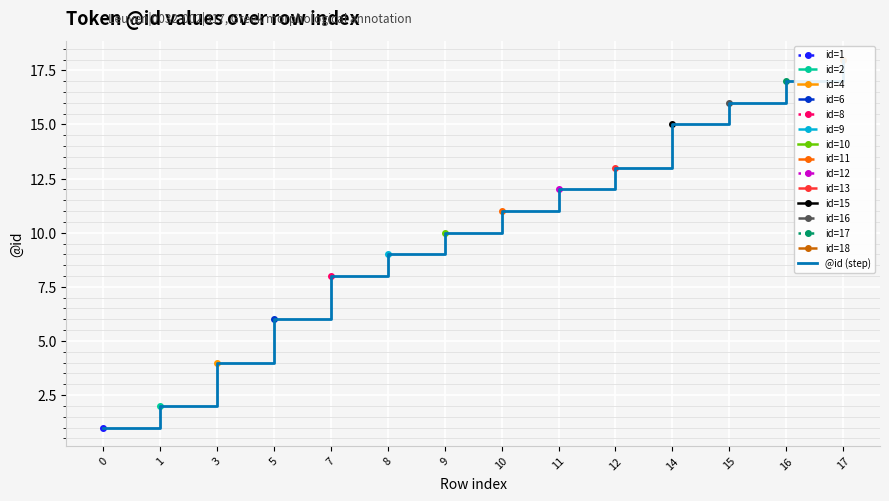

Reading left to right, what are all the values shown in this chart?

1	2	4	6	8	9	10	11	12	13	15	16	17	18